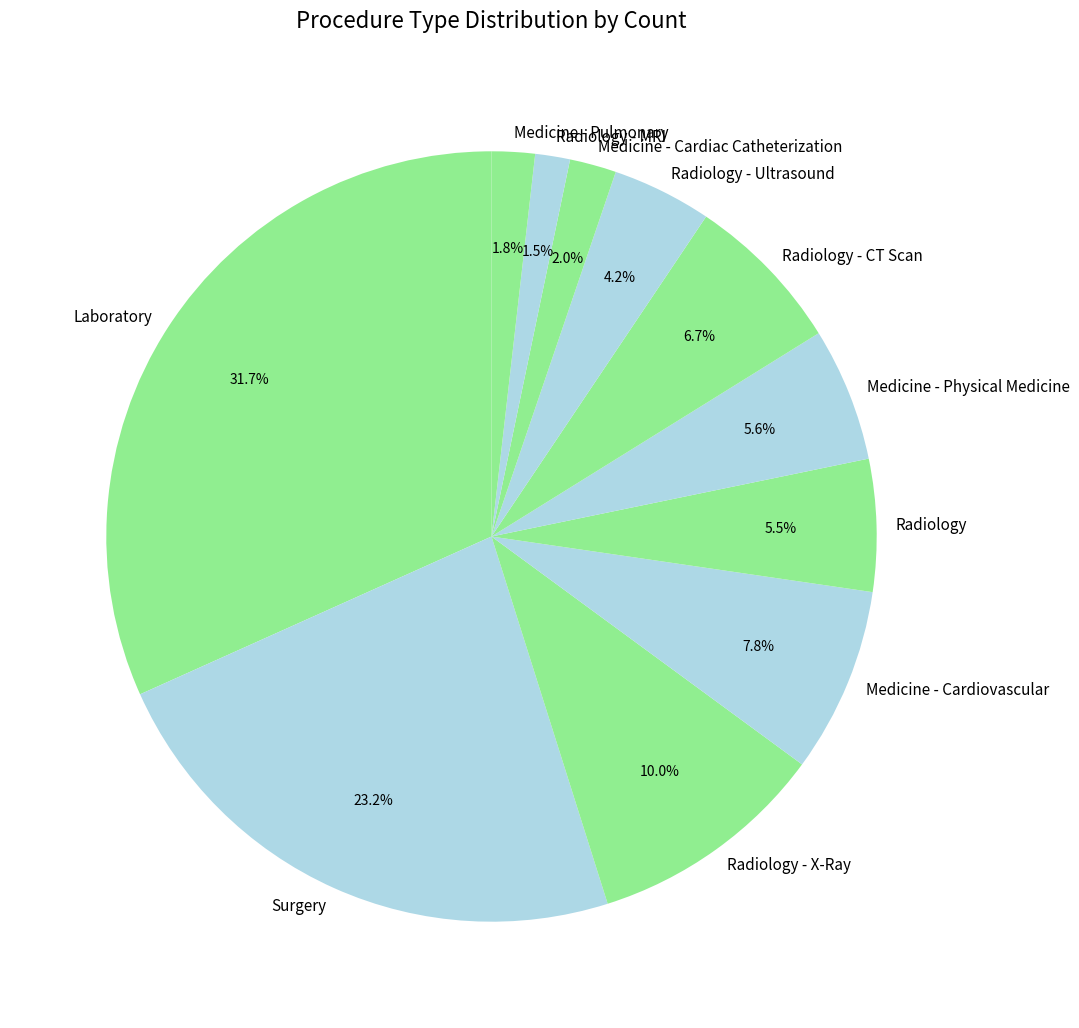

Is Radiology - MRI the majority of the pie?

No